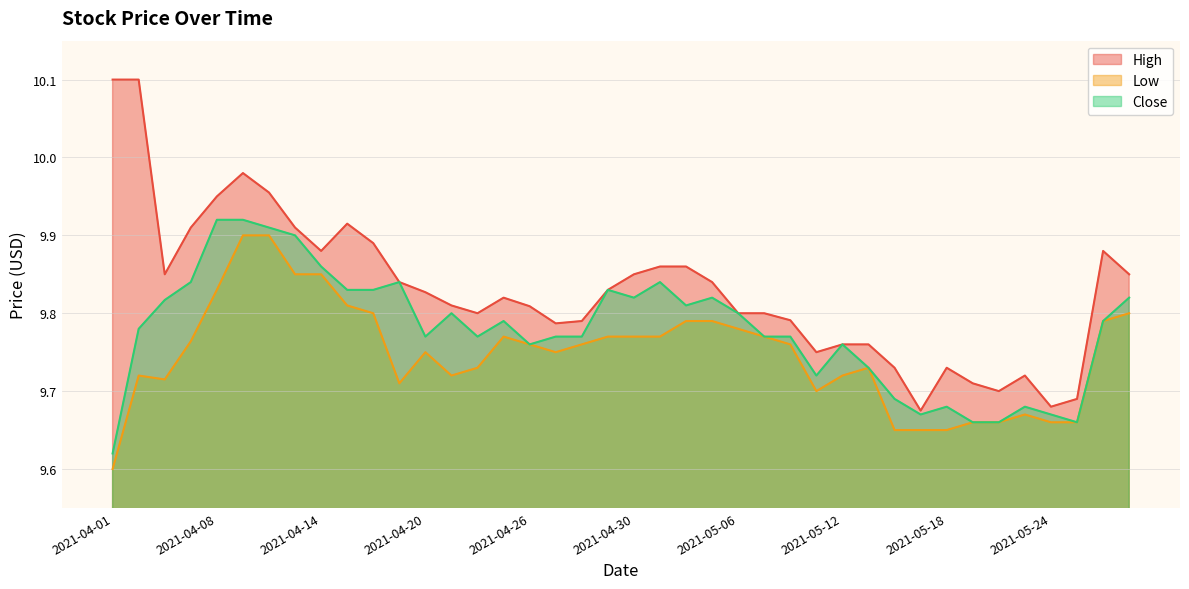

At 2021-04-16, list the series in order from largest to smallest.

High, Close, Low